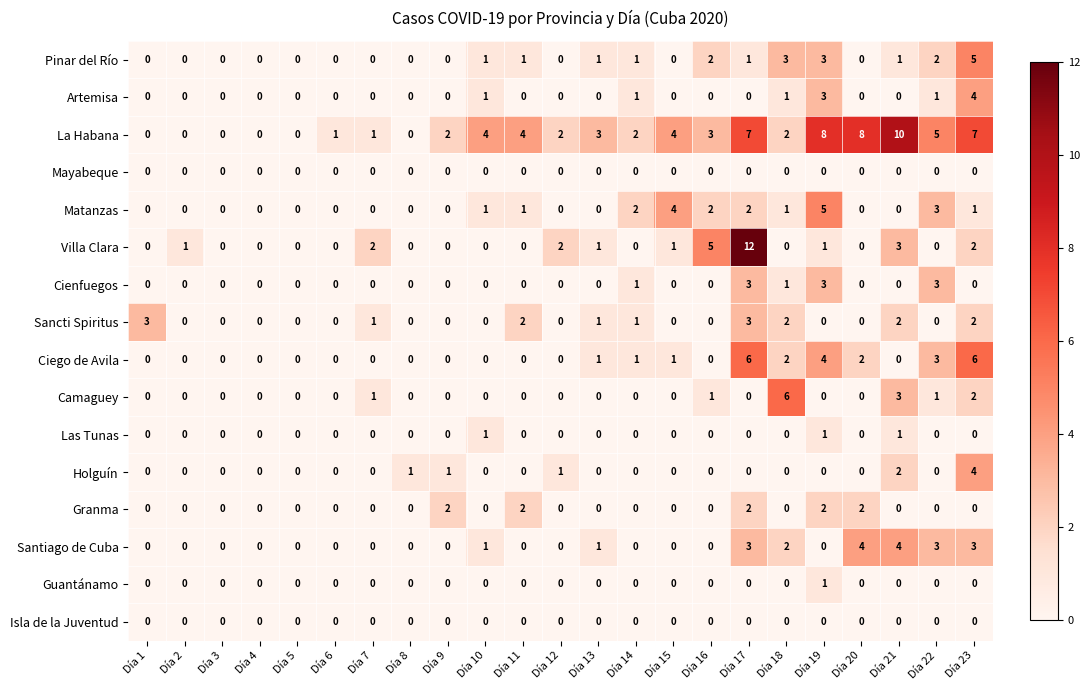

Is the value of Villa Clara at Día 13 greater than the value of Camaguey at Día 4?

Yes